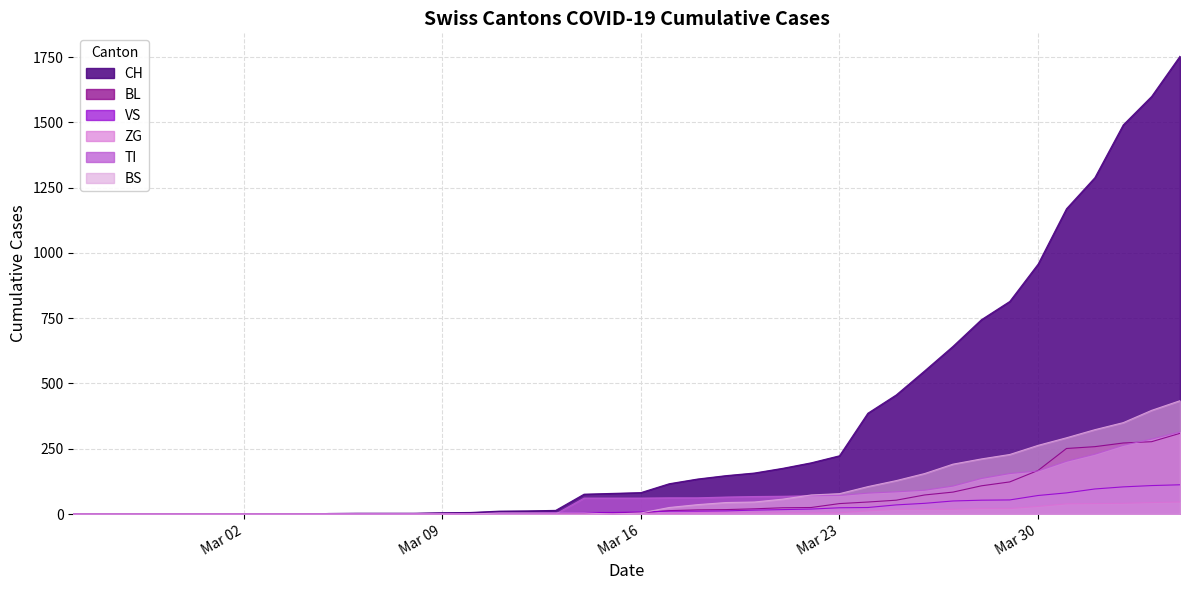

What is the greatest value displayed?

1753